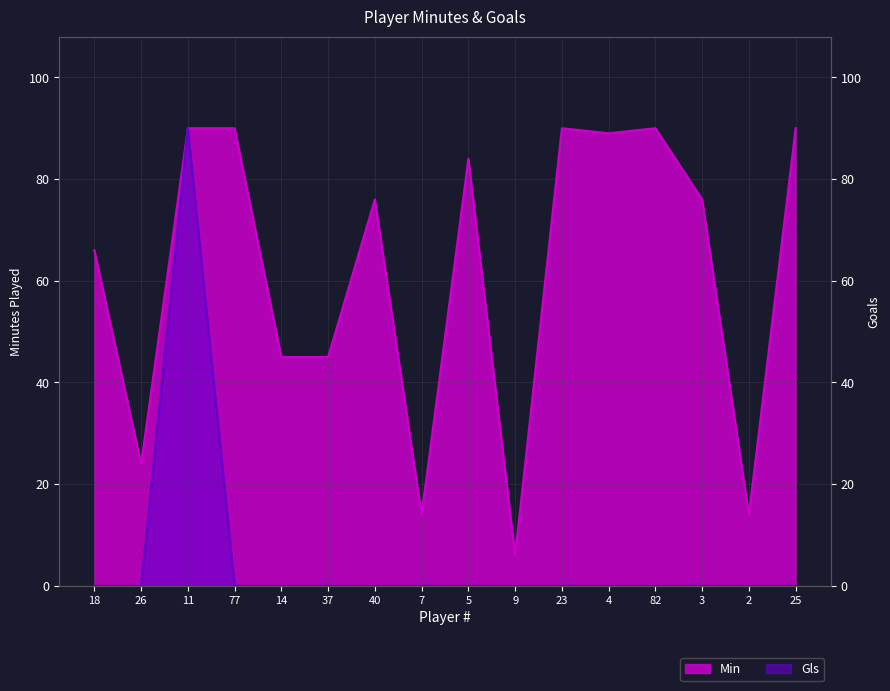

How many interior local valleys does the Min series have?

5